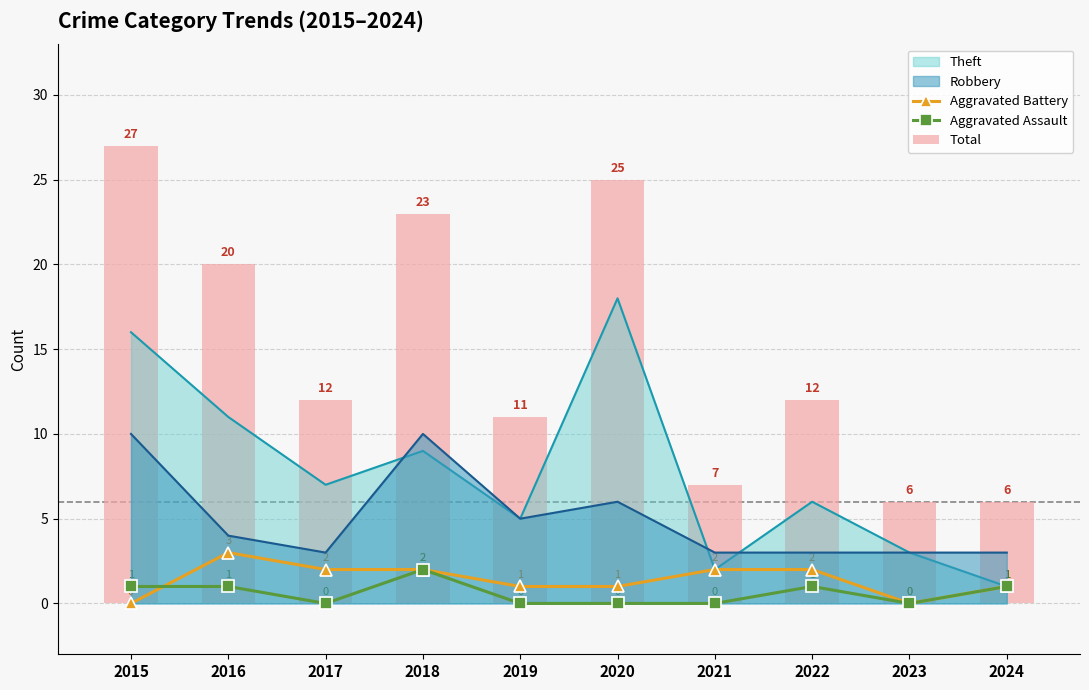

Reading left to right, extract all data points from this chart.

Aggravated Battery: 0	3	2	2	1	1	2	2	0	1
Aggravated Assault: 1	1	0	2	0	0	0	1	0	1
Total: 27	20	12	23	11	25	7	12	6	6